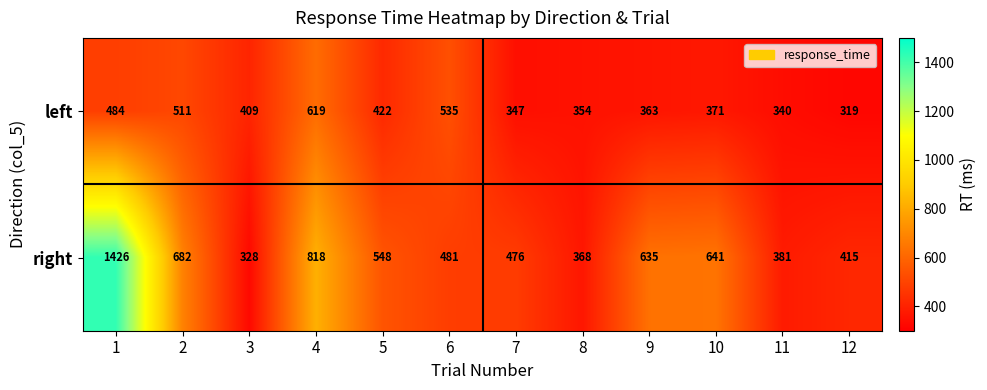

At which category is the sum across all series the highest?

1